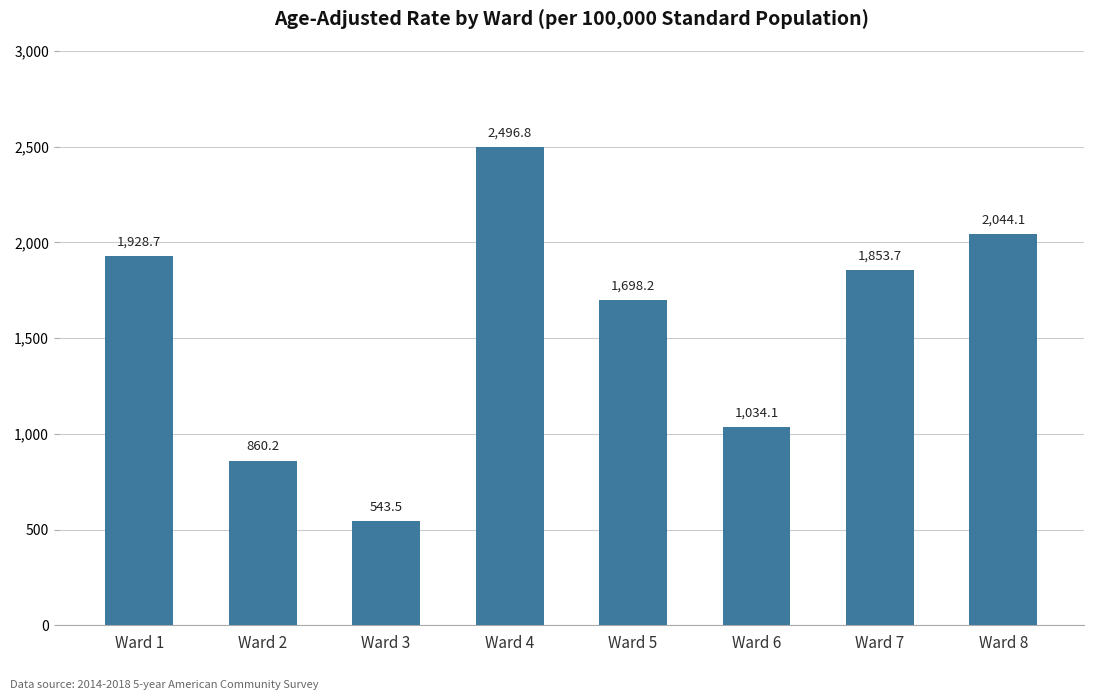

Reading left to right, what are all the values shown in this chart?

1928.7	860.2	543.5	2496.8	1698.2	1034.1	1853.7	2044.1